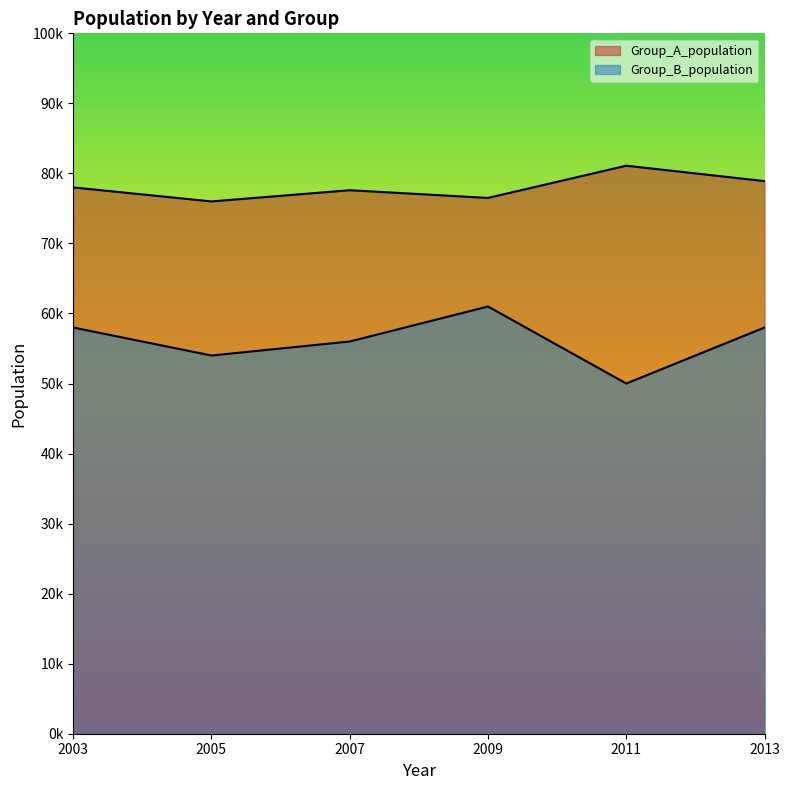

At which label is Group_B_population closest to 55500?

2007